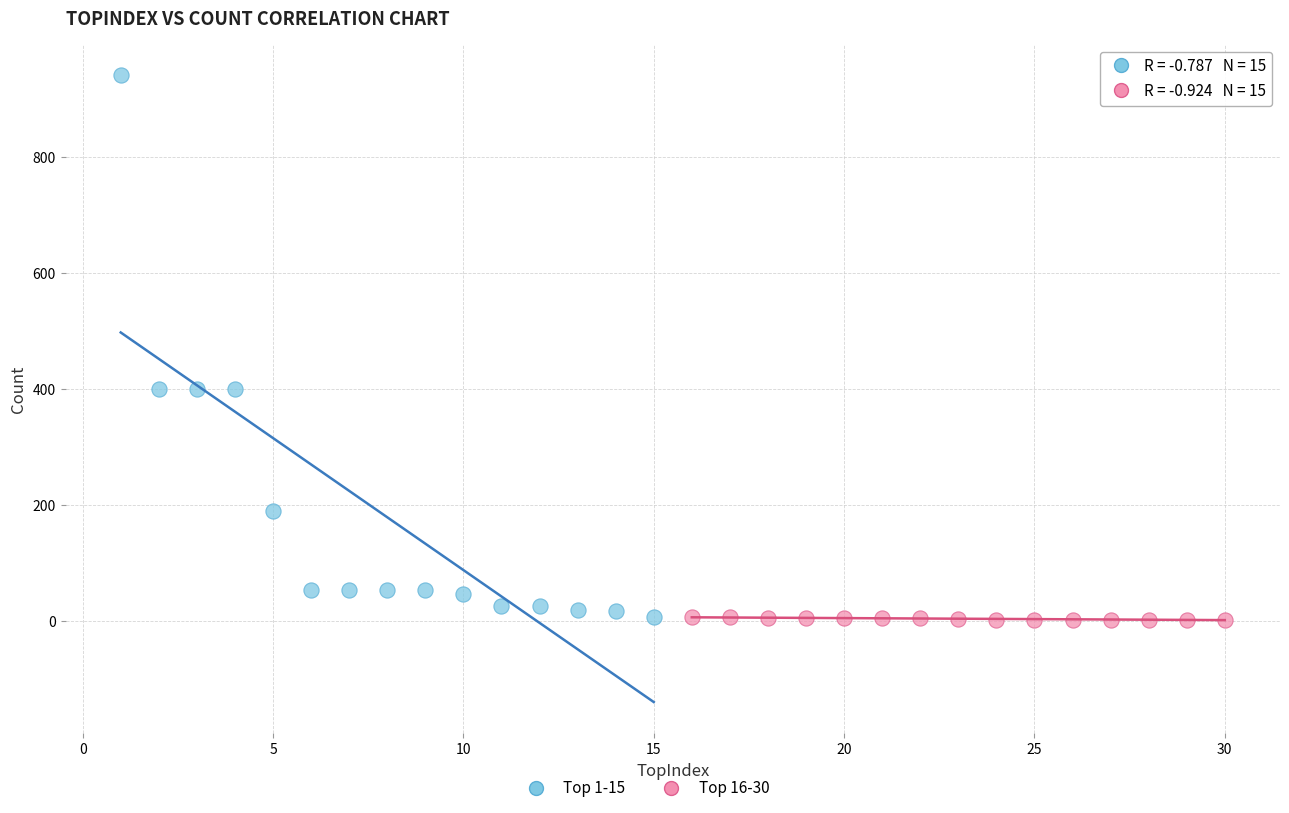

Which series has the largest Y range (max minus min)?

Top 1-15